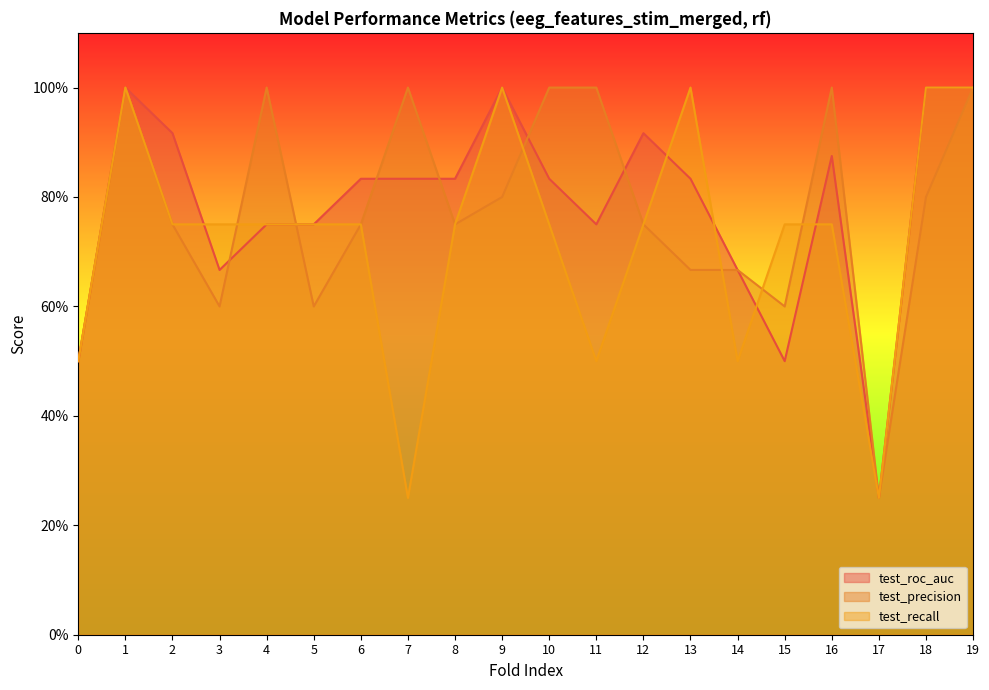

Which has a higher value, 1 or 9?

1